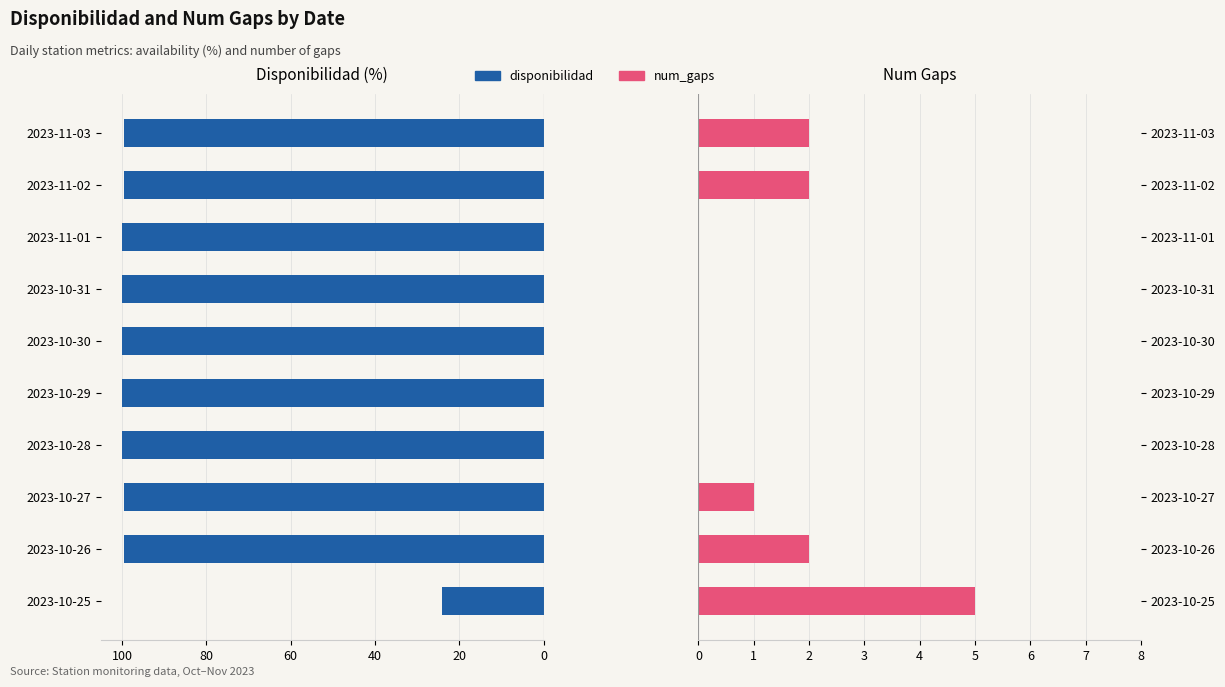

Are the bars horizontal?

Yes